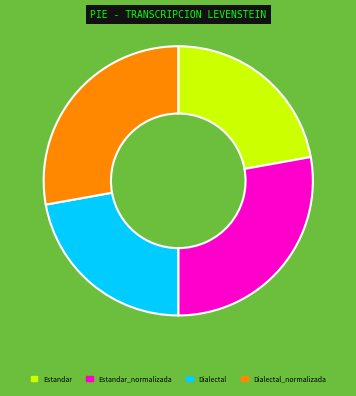

Which has a higher value, Dialectal_normalizada or Dialectal?

Dialectal_normalizada